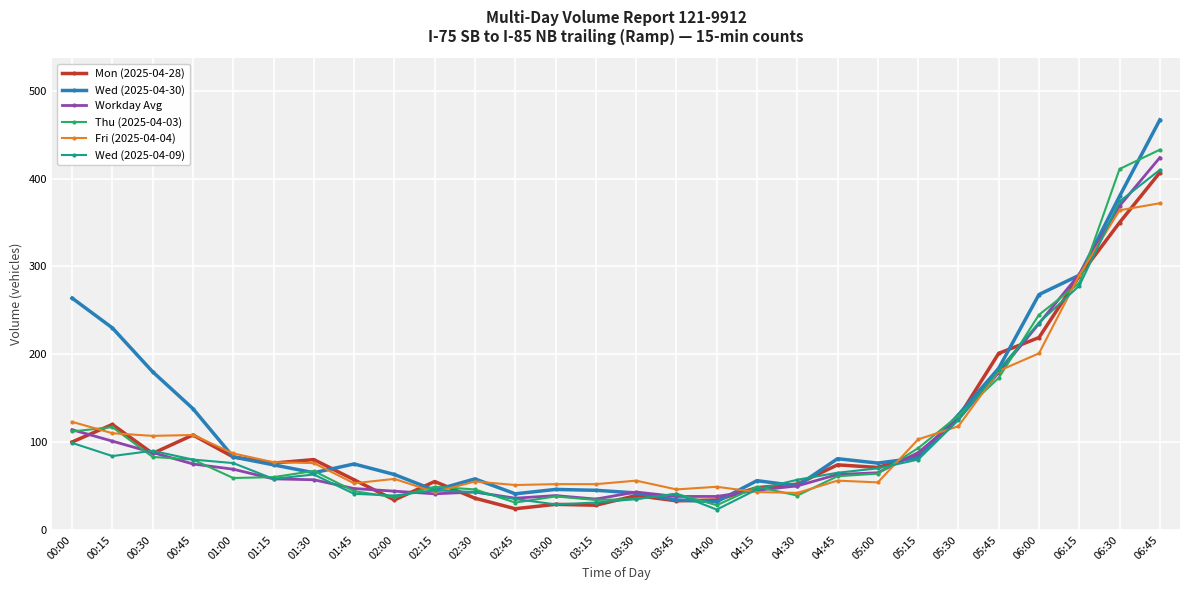

What is the greatest value displayed?

467